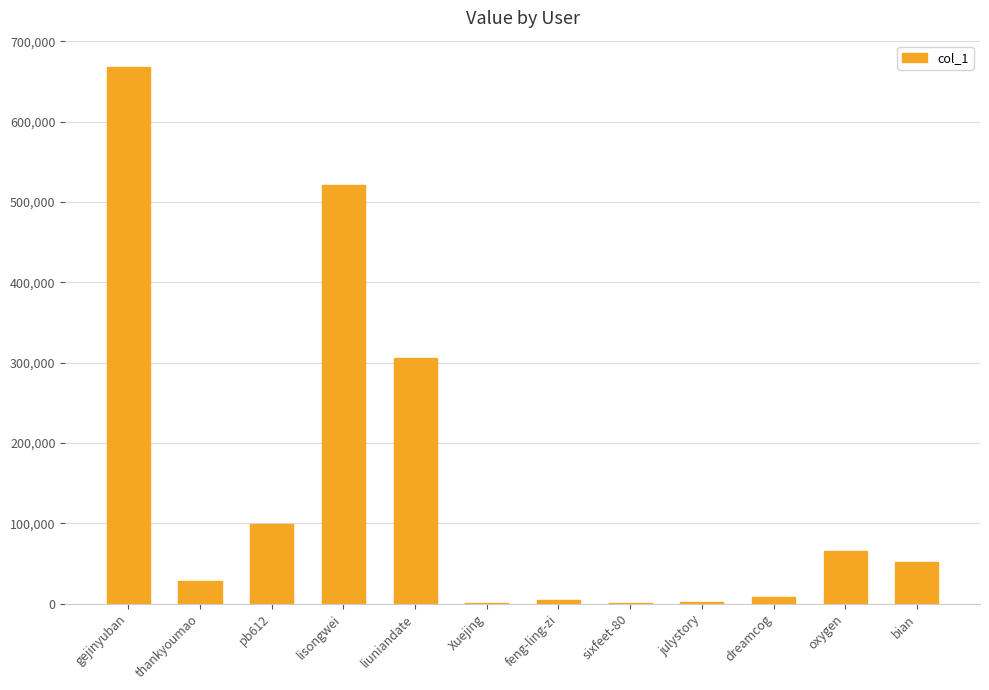

The chart shows a value of 759474 at lisongwei. True or false?

False